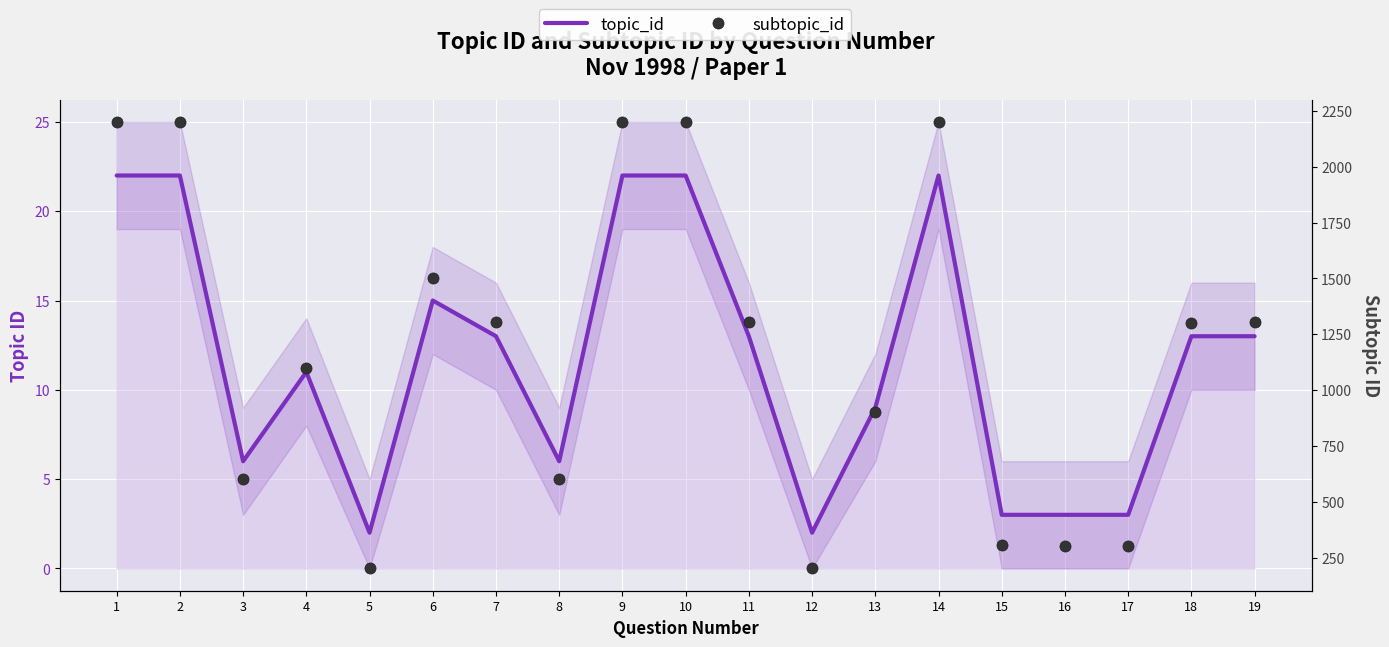

Reading left to right, extract all data points from this chart.

topic_id: 22	22	6	11	2	15	13	6	22	22	13	2	9	22	3	3	3	13	13
subtopic_id: 2201	2201	602	1101	202	1503	1306	603	2201	2201	1305	202	903	2201	305	304	304	1301	1306